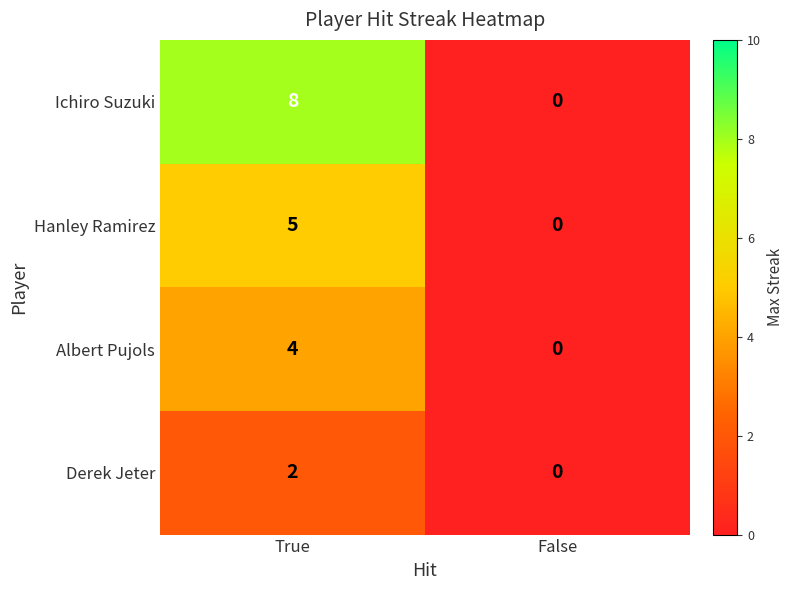

Count the number of data series in this chart.

4